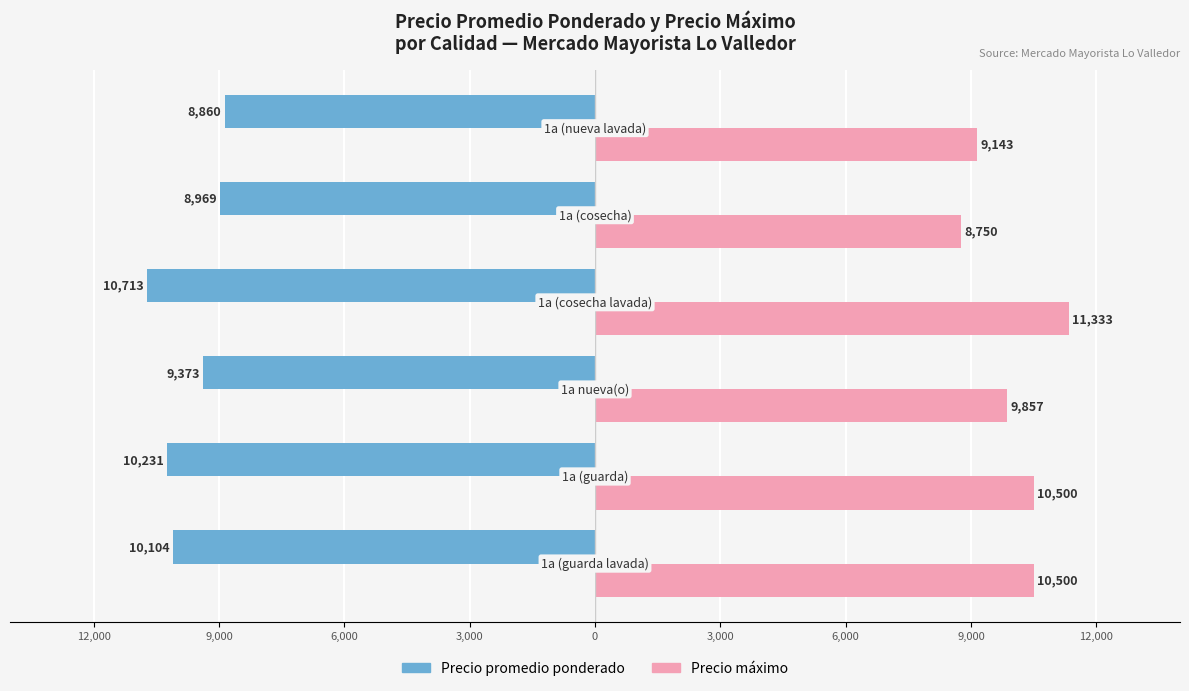

What are all the series names shown in the legend?

Precio promedio ponderado, Precio máximo